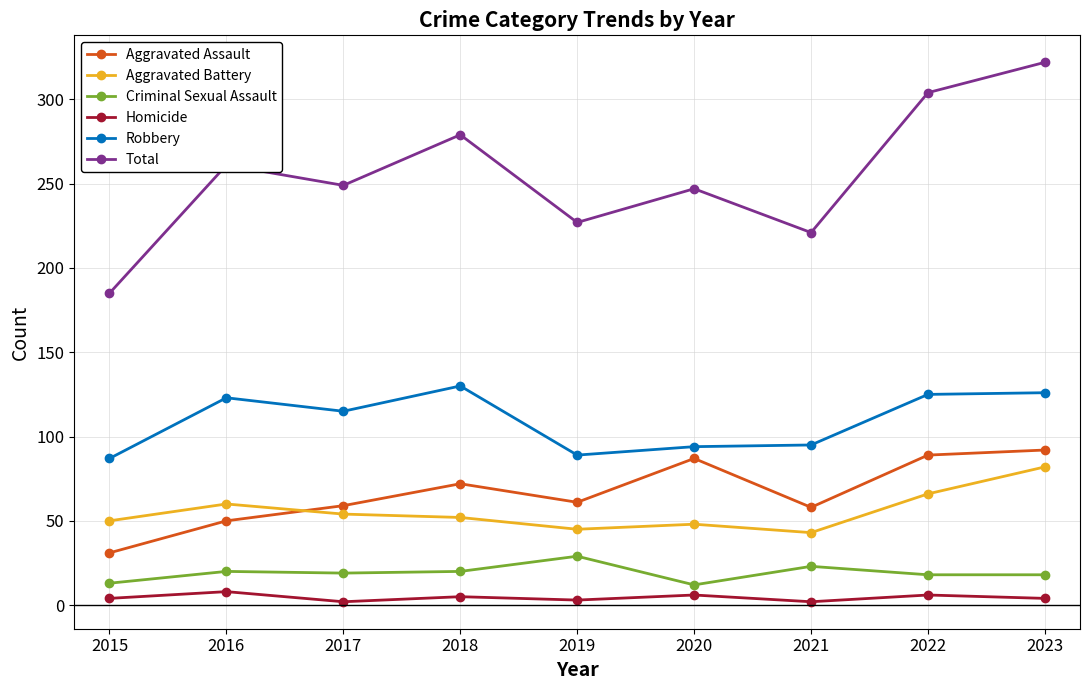

What is the total value across all series at 2021?

442